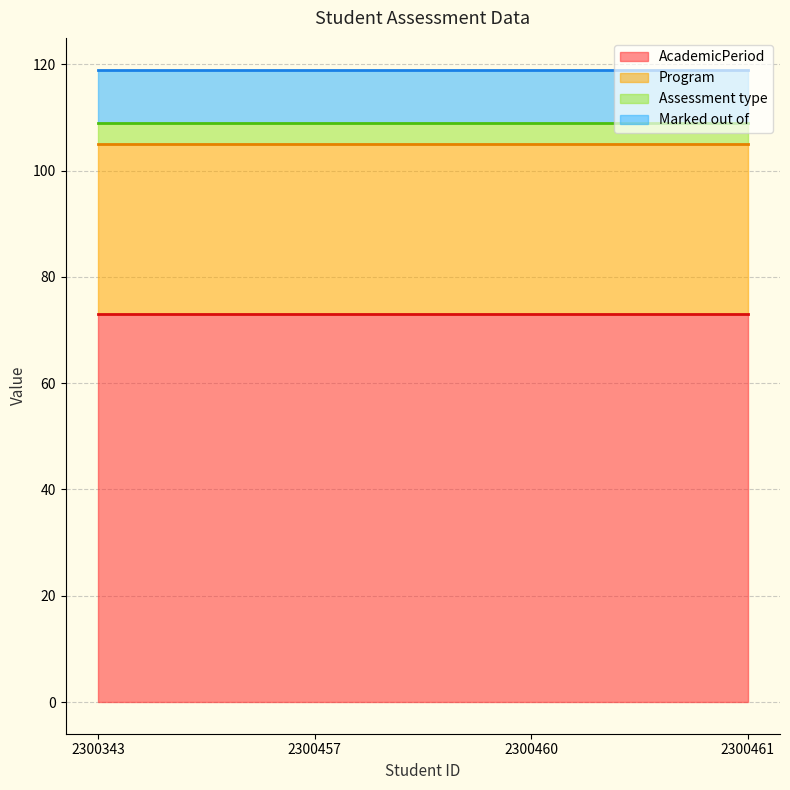

Reading left to right, list all the values displayed in this chart.

AcademicPeriod: 2300343=73	2300457=73	2300460=73	2300461=73
Program: 2300343=32	2300457=32	2300460=32	2300461=32
Assessment type: 2300343=4	2300457=4	2300460=4	2300461=4
Marked out of: 2300343=10	2300457=10	2300460=10	2300461=10